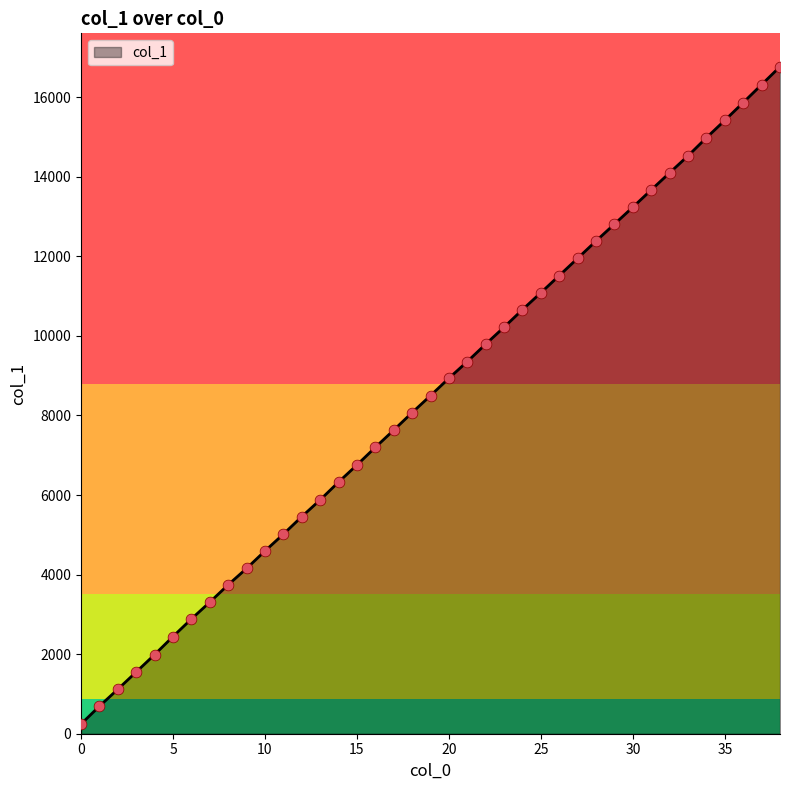

What is the greatest value displayed?

16767